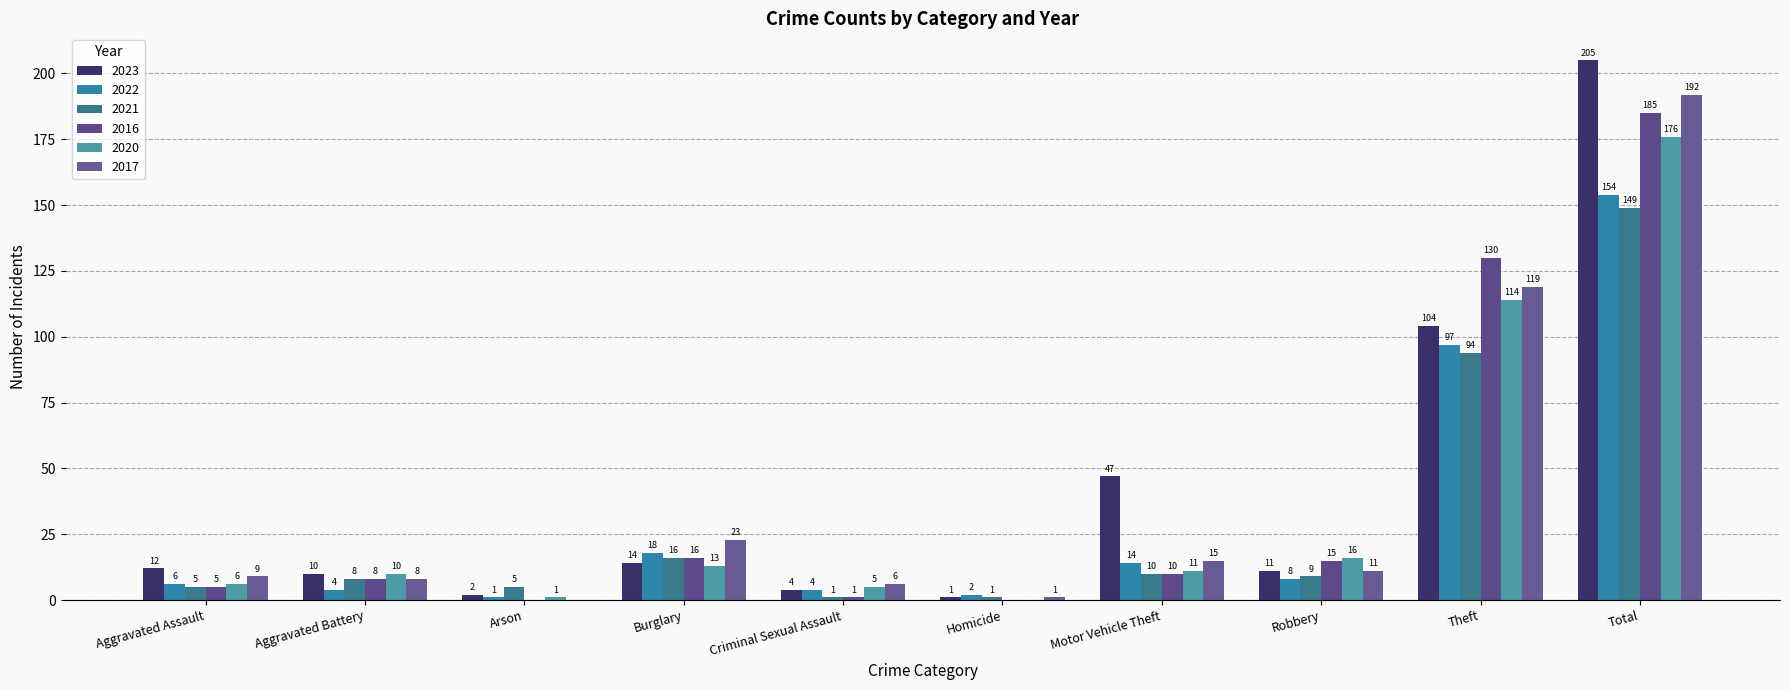

At which label is 2016 closest to 92?

Theft